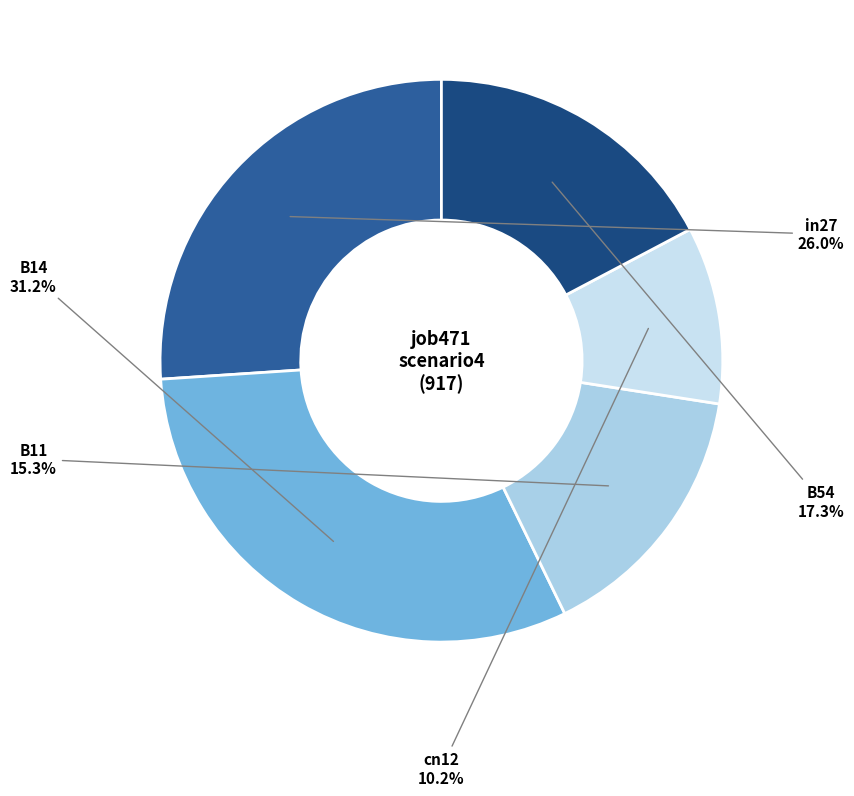

How many slices are in this pie chart?

5